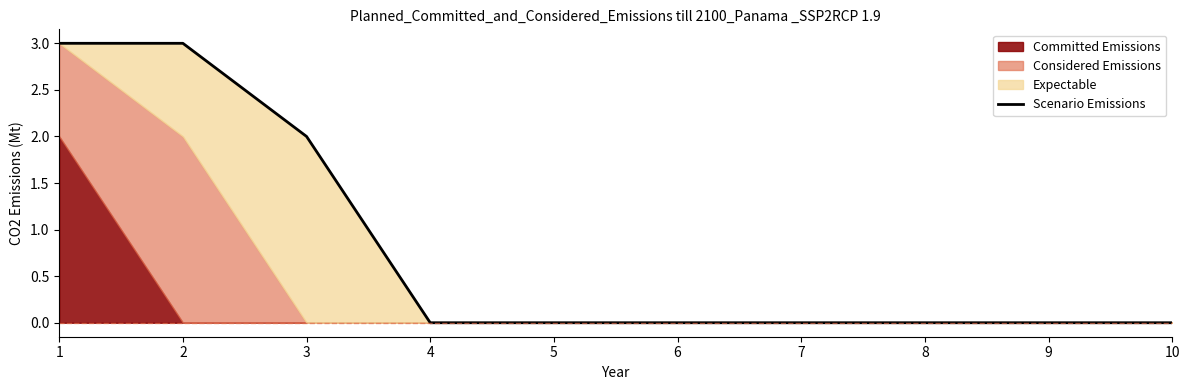

Does the chart display data point markers on the line(s)?

No